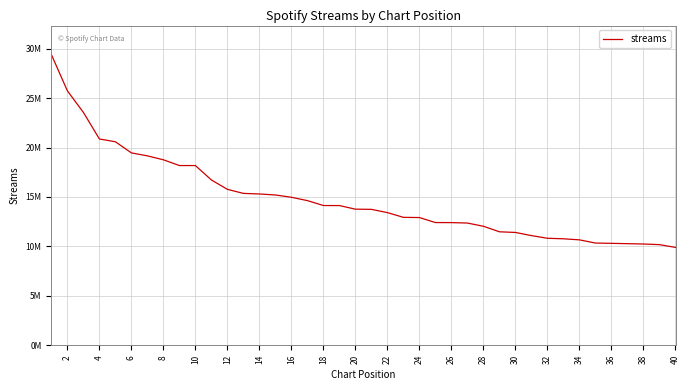

Reading left to right, list all the values displayed in this chart.

29389063	25726393	23547146	20861932	20579700	19454391	19156433	18756186	18177099	18173539	16716527	15768793	15361344	15302103	15200900	14968406	14630730	14134442	14130083	13766534	13747302	13417677	12939221	12919842	12412065	12408536	12362698	12037684	11479256	11413447	11092875	10824651	10771760	10664025	10340574	10312491	10278215	10243780	10180401	9899862